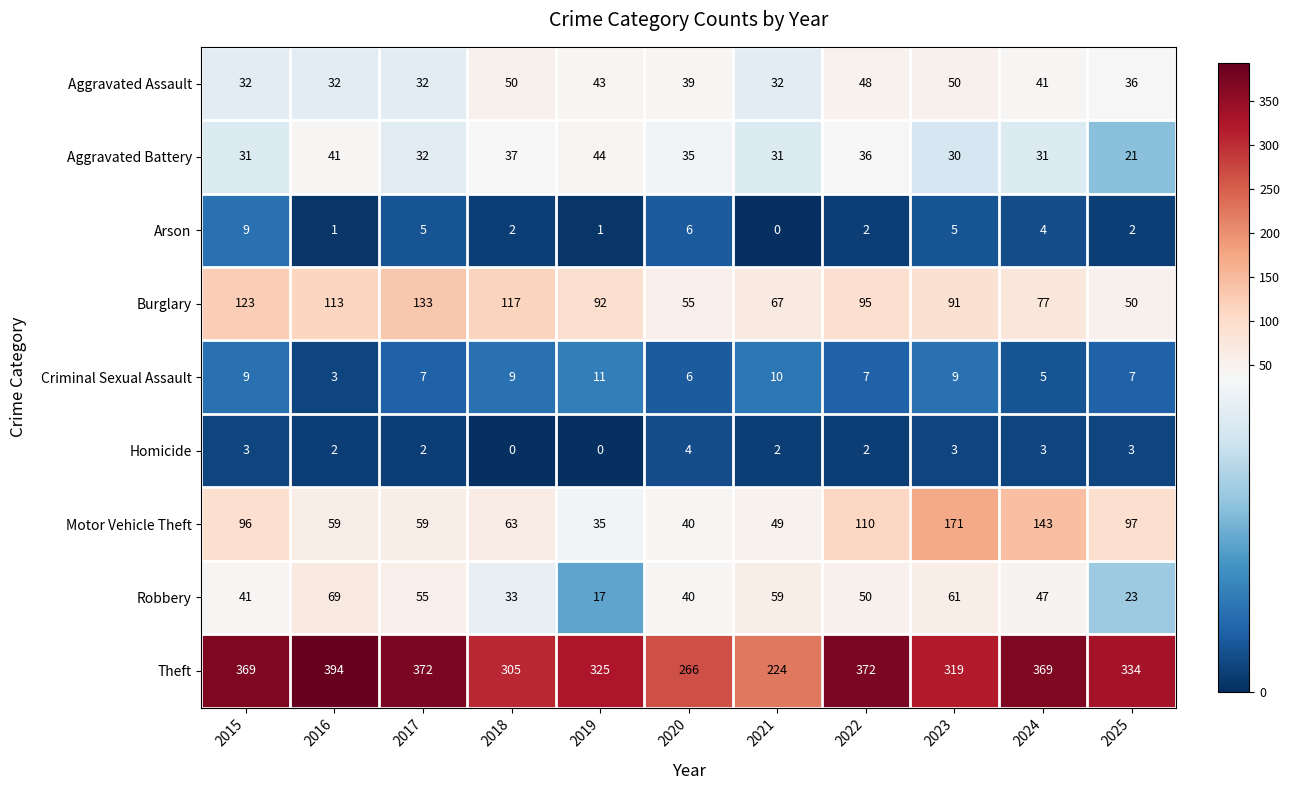

At which category does the chart reach its peak across all series?

2016